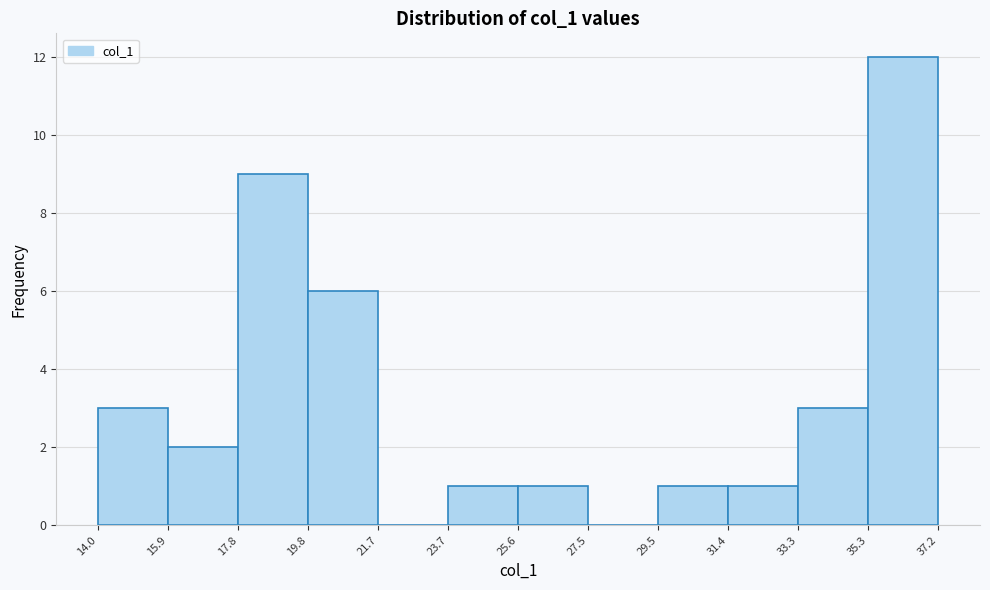

Which range on the x-axis has the tallest bar?

35.3 to 37.2